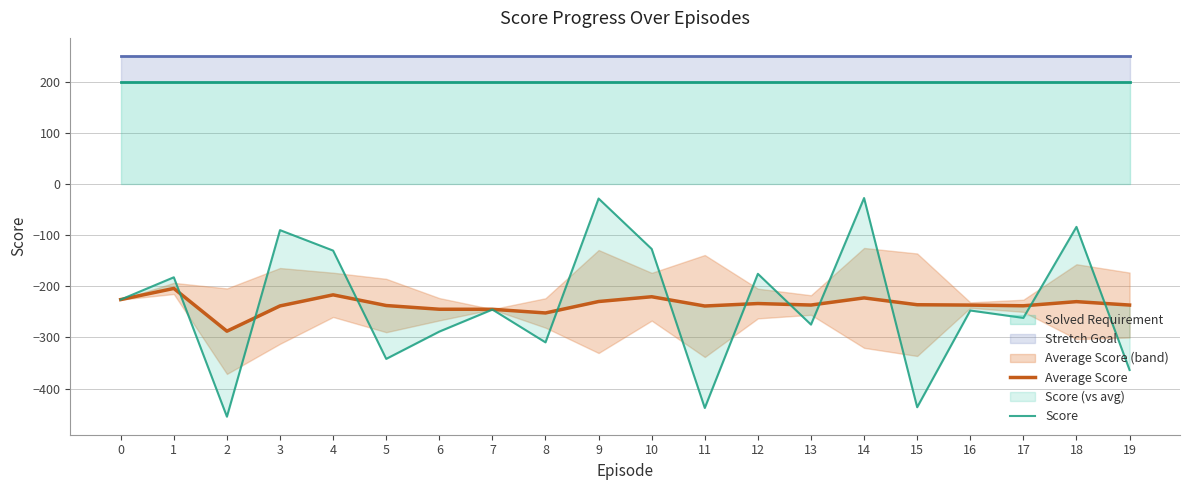

Reading right to left, list all the values displayed in this chart.

Average Score: 19=-236.8	18=-230.2	17=-238.3	16=-236.9	15=-236.2	14=-222.9	13=-236.8	12=-233.9	11=-238.7	10=-220.6	9=-229.9	8=-252.3	7=-245.1	6=-245.0	5=-237.8	4=-216.9	3=-238.5	2=-287.9	1=-204.4	0=-226.1
Score: 19=-363.8	18=-84.0	17=-262.0	16=-247.5	15=-436.5	14=-27.7	13=-275.0	12=-175.8	11=-438.0	10=-127.2	9=-28.7	8=-309.8	7=-245.6	6=-288.7	5=-342.0	4=-130.4	3=-90.4	2=-455.0	1=-182.6	0=-226.1